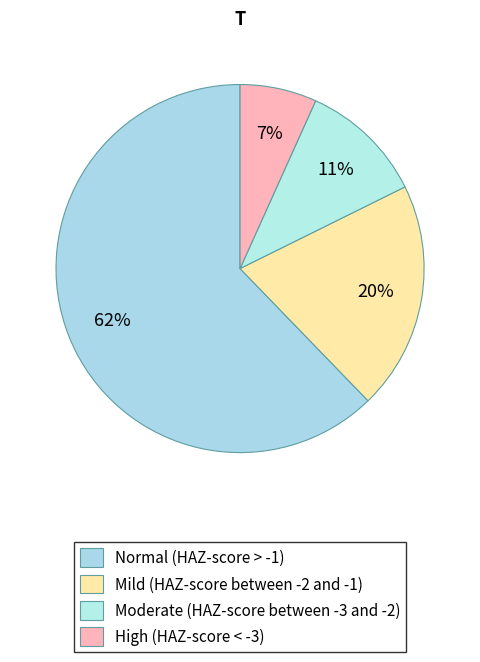

True or false: Normal (HAZ-score > -1) accounts for 49% of the total.

False